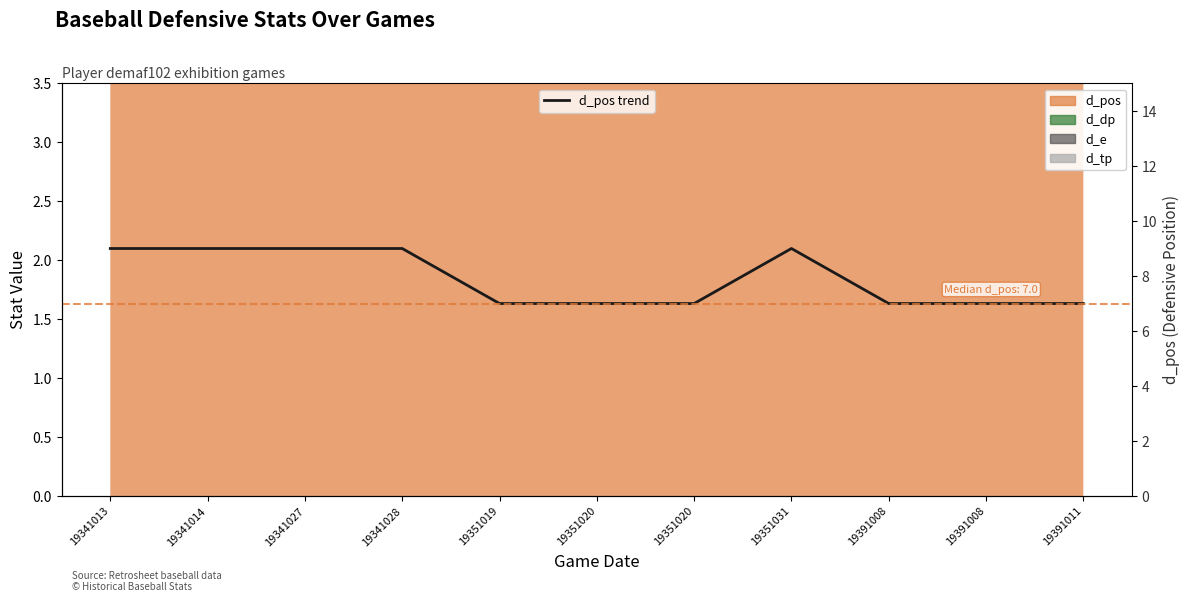

At which category does the data reach its first local peak?

19351031